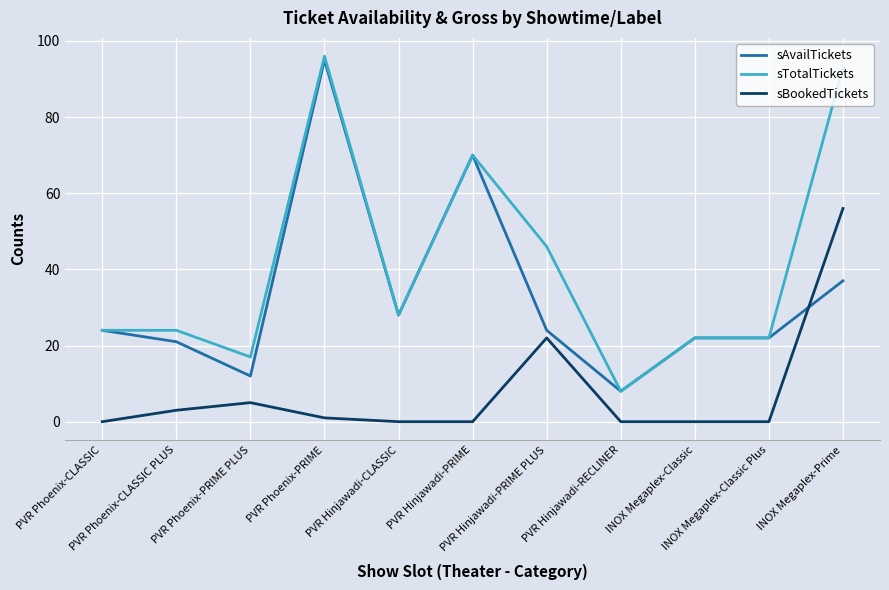

Rank the series by their average value, from lowest to highest.

sBookedTickets, sAvailTickets, sTotalTickets